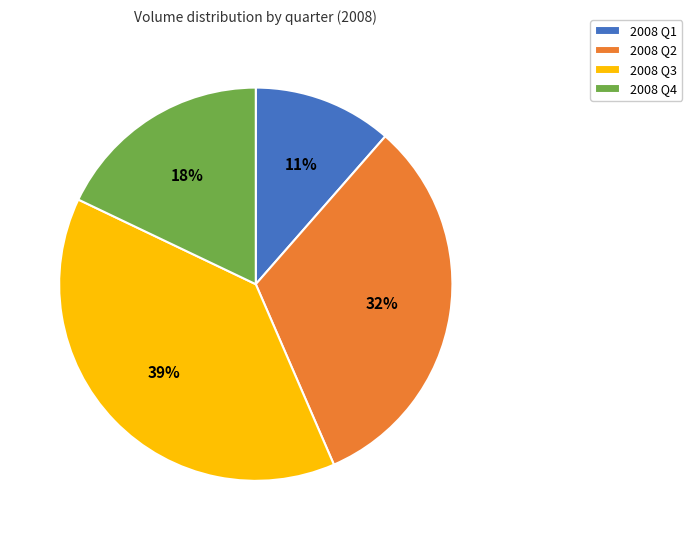

To the nearest percent, what portion does 2008 Q1 represent?

11%